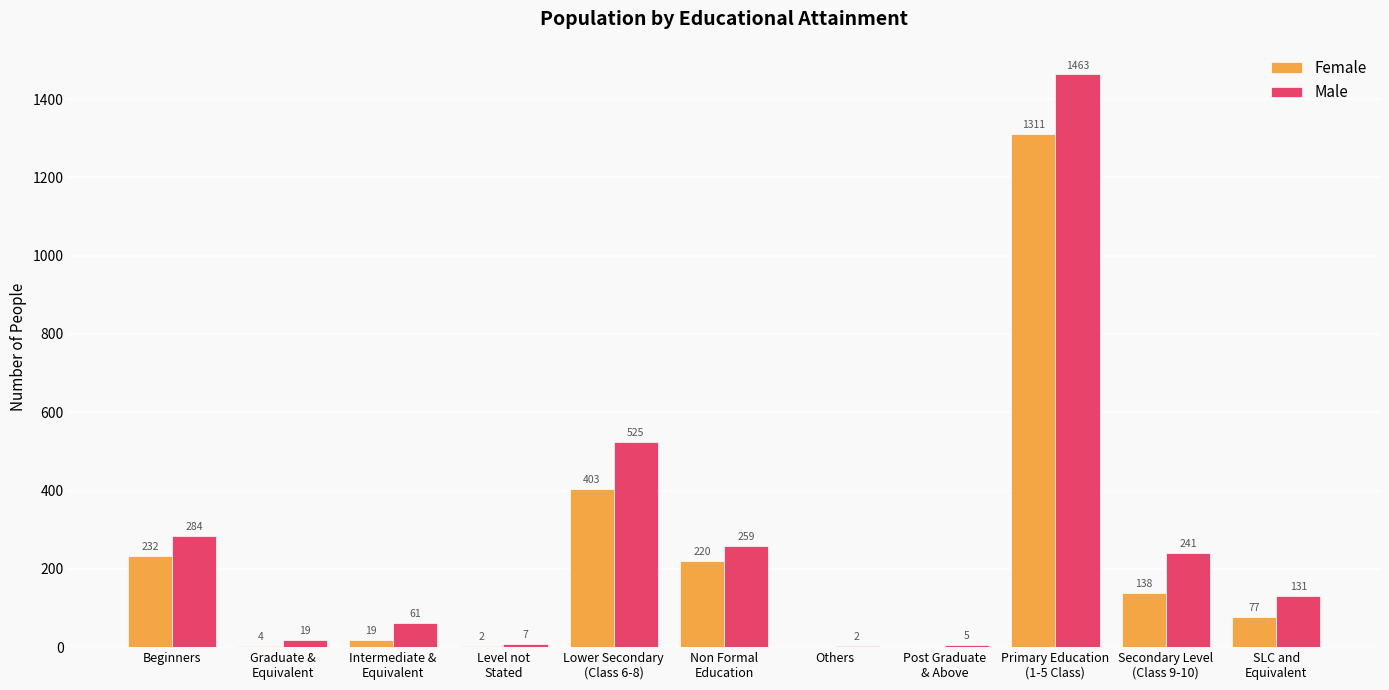

Which series changed the most between Intermediate &
Equivalent and Lower Secondary
(Class 6-8)?

Male